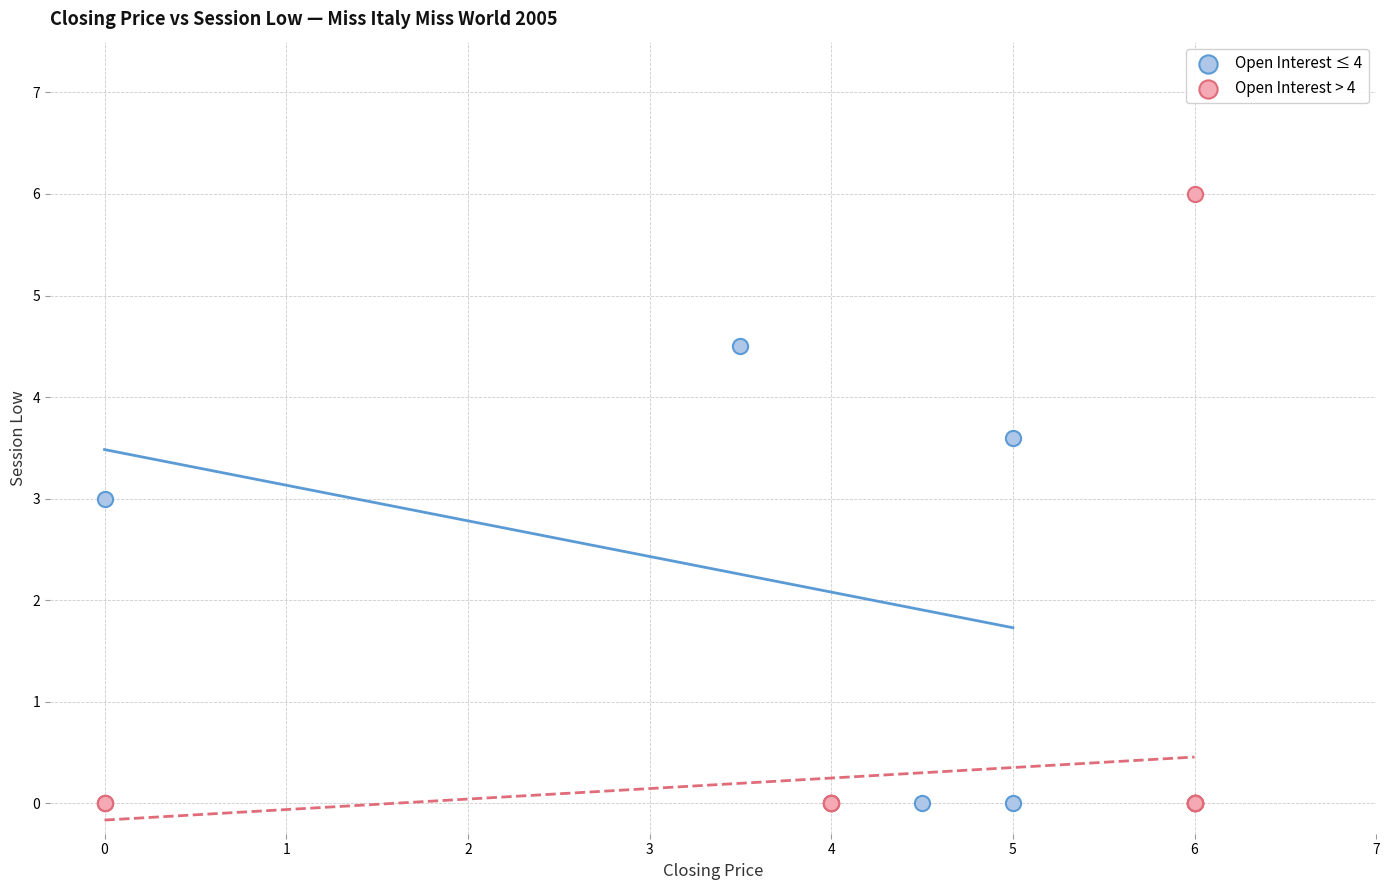

Which series has the widest spread of Y values?

Open Interest > 4